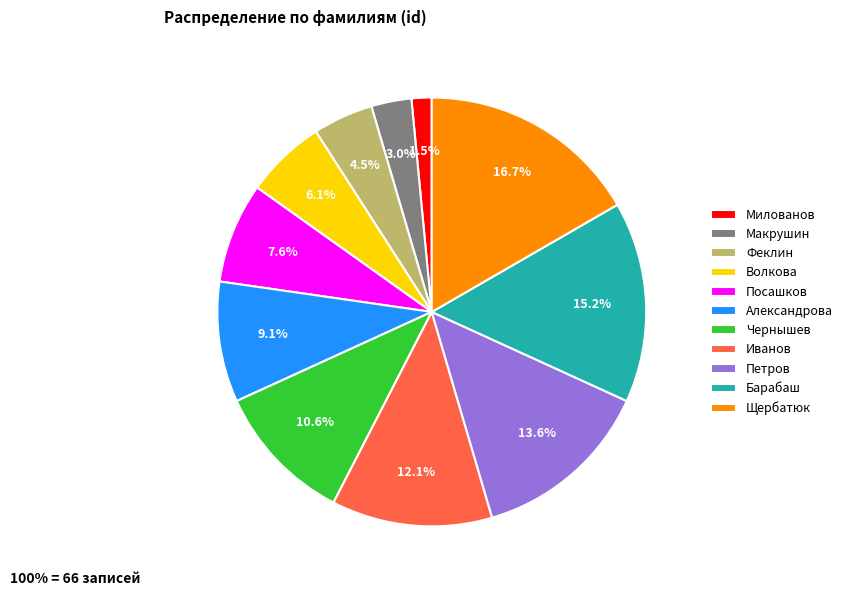

Which has a higher value, Петров or Волкова?

Петров